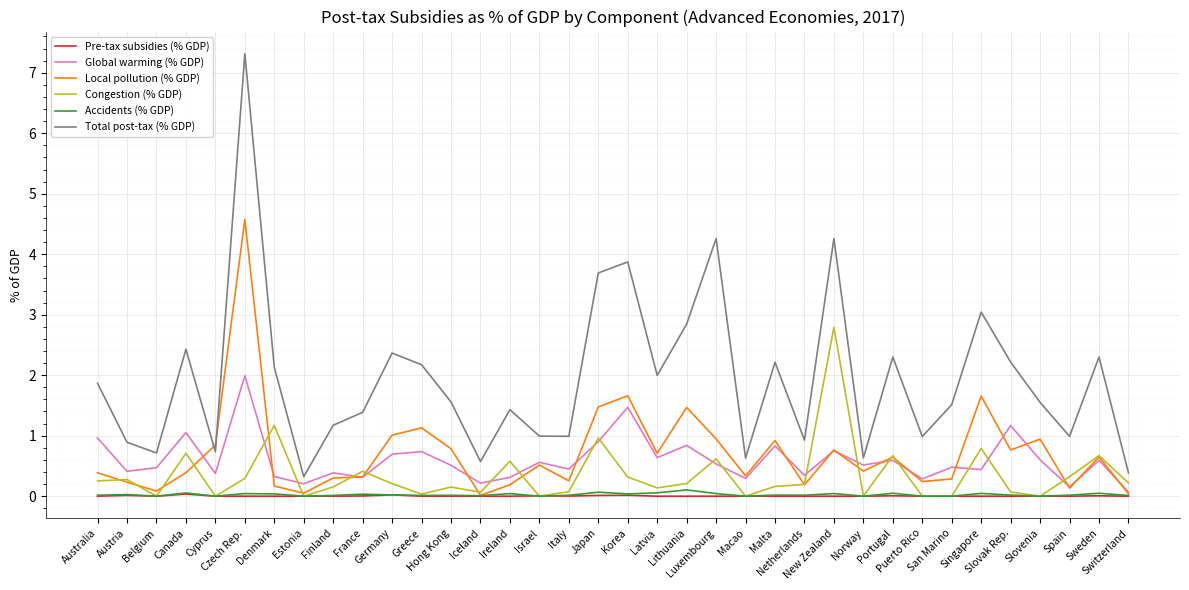

How many distinct data groups are displayed?

6